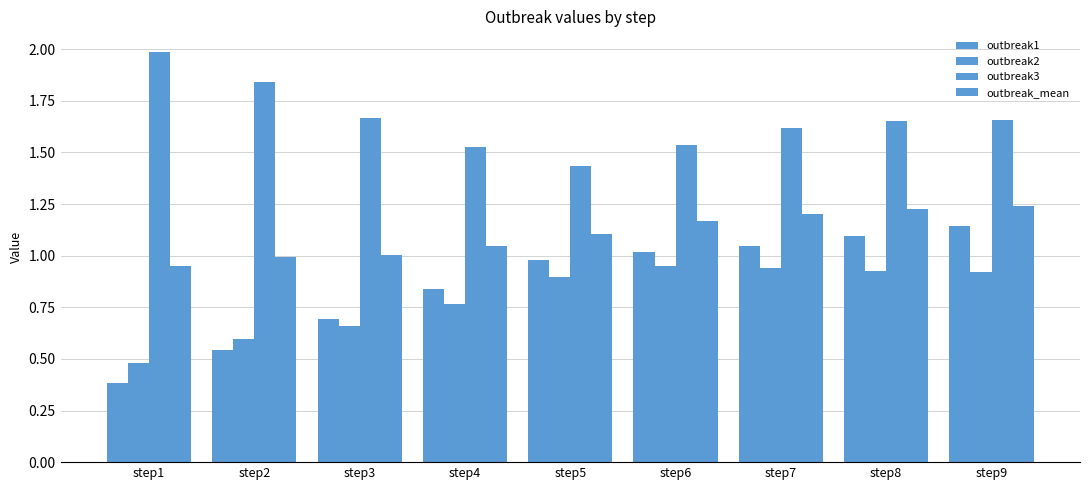

What is the highest value of the outbreak_mean series?

1.2